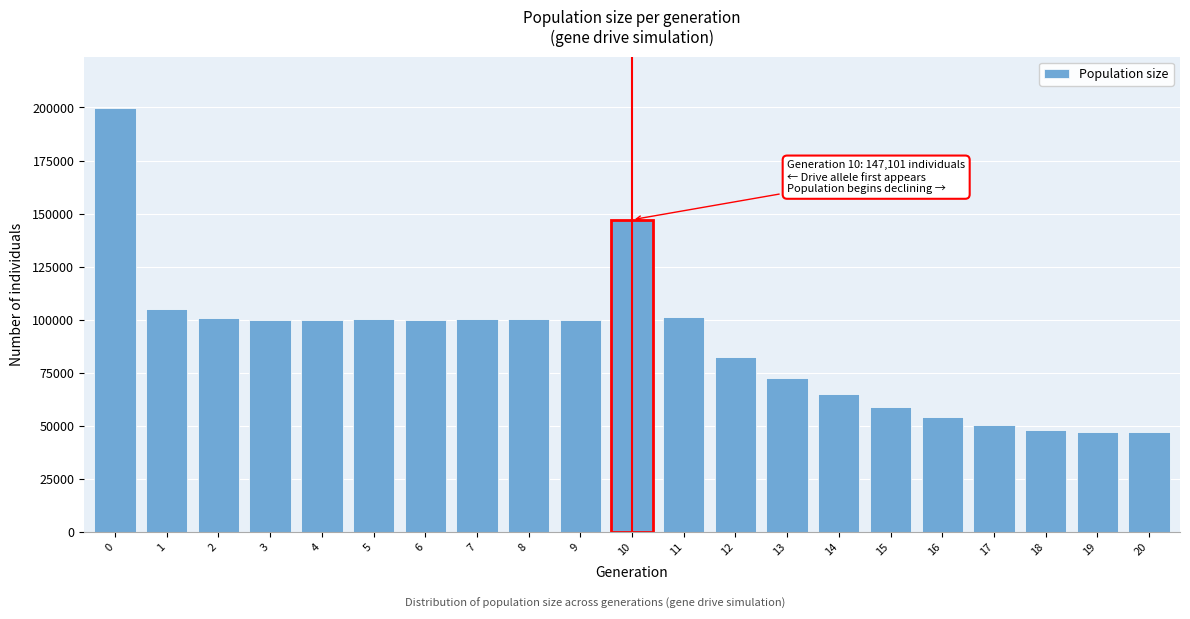

What is the value of the 15th bar from the left?

64944